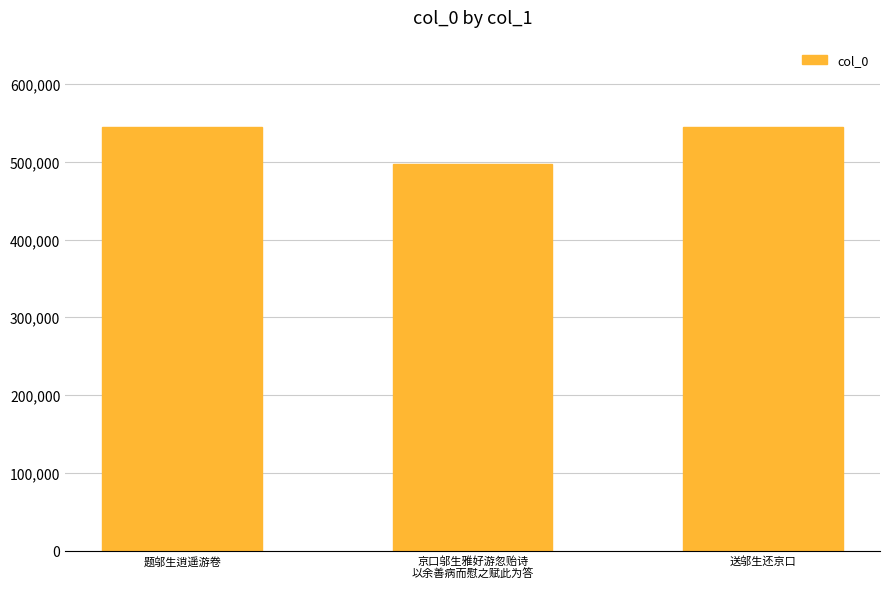

What is the sum of all values?

1586240